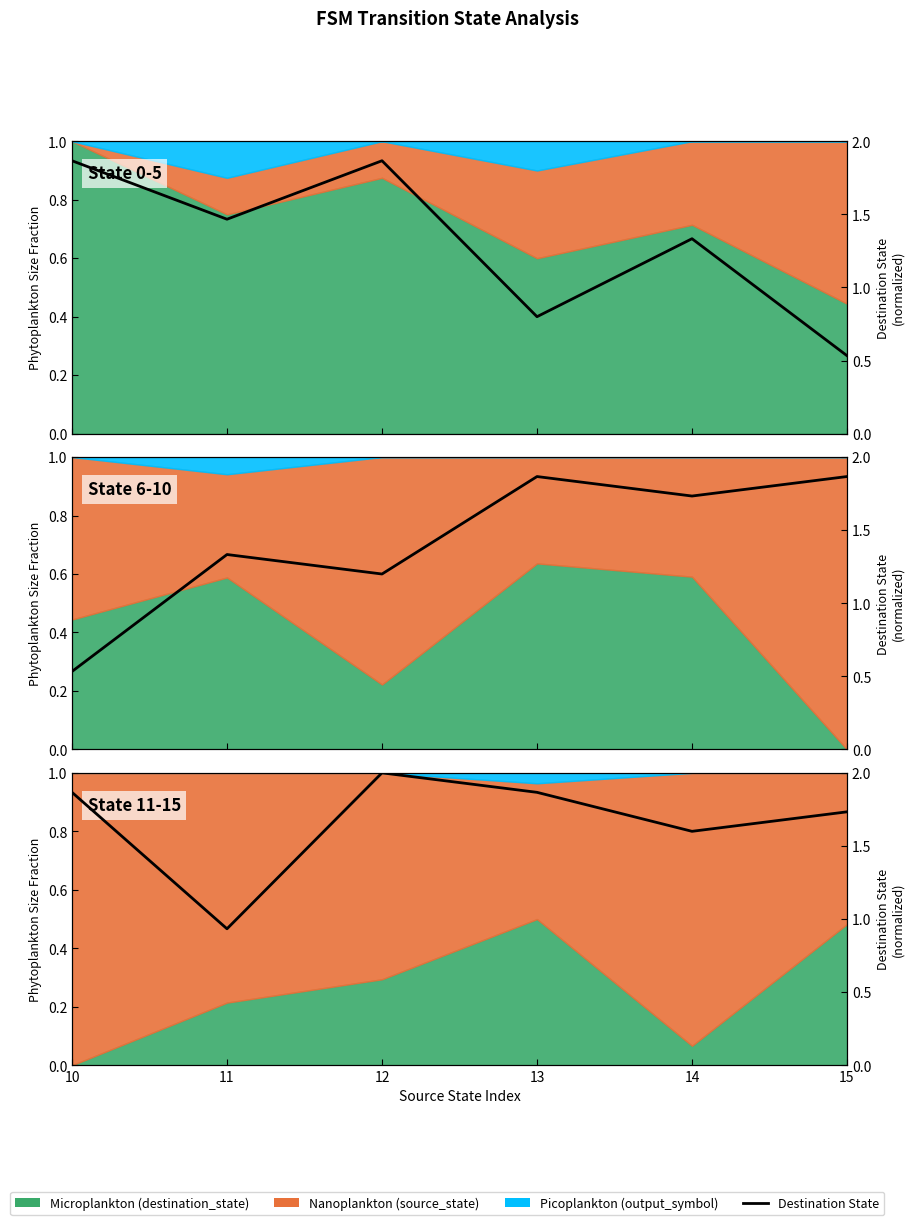

At which label does the data first exceed 1?

10